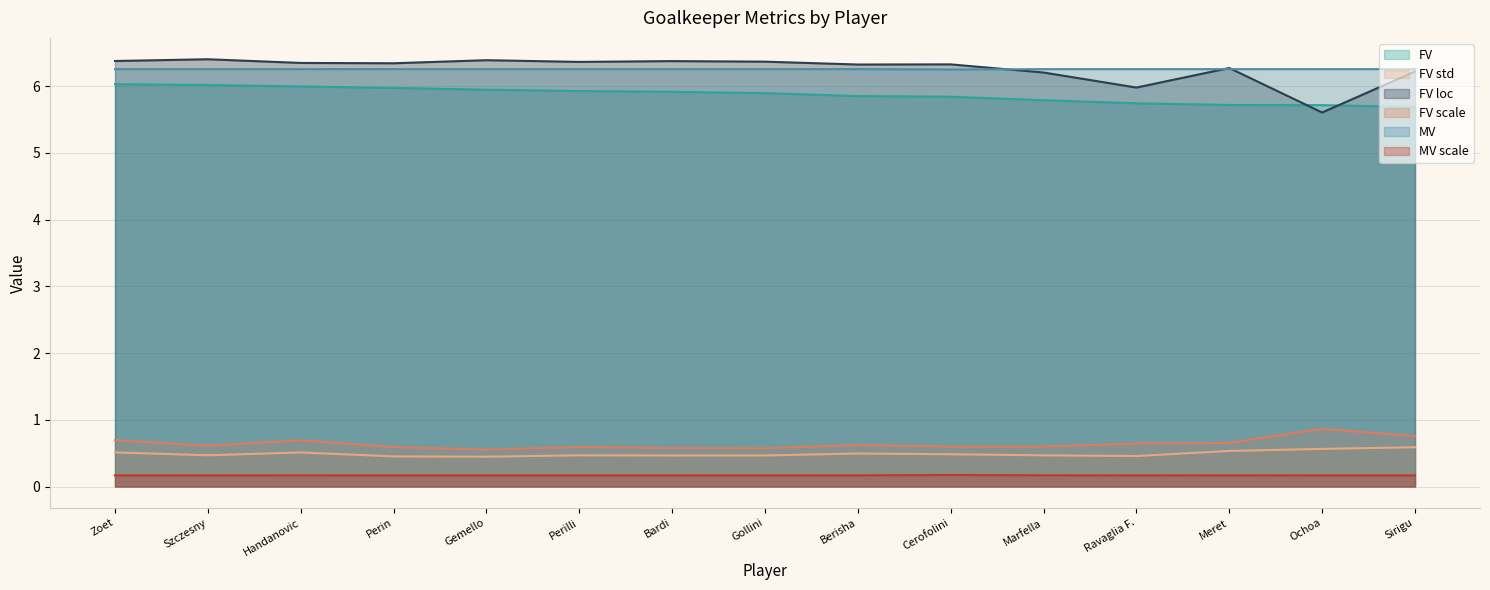

At which category does the chart reach its minimum across all series?

Zoet